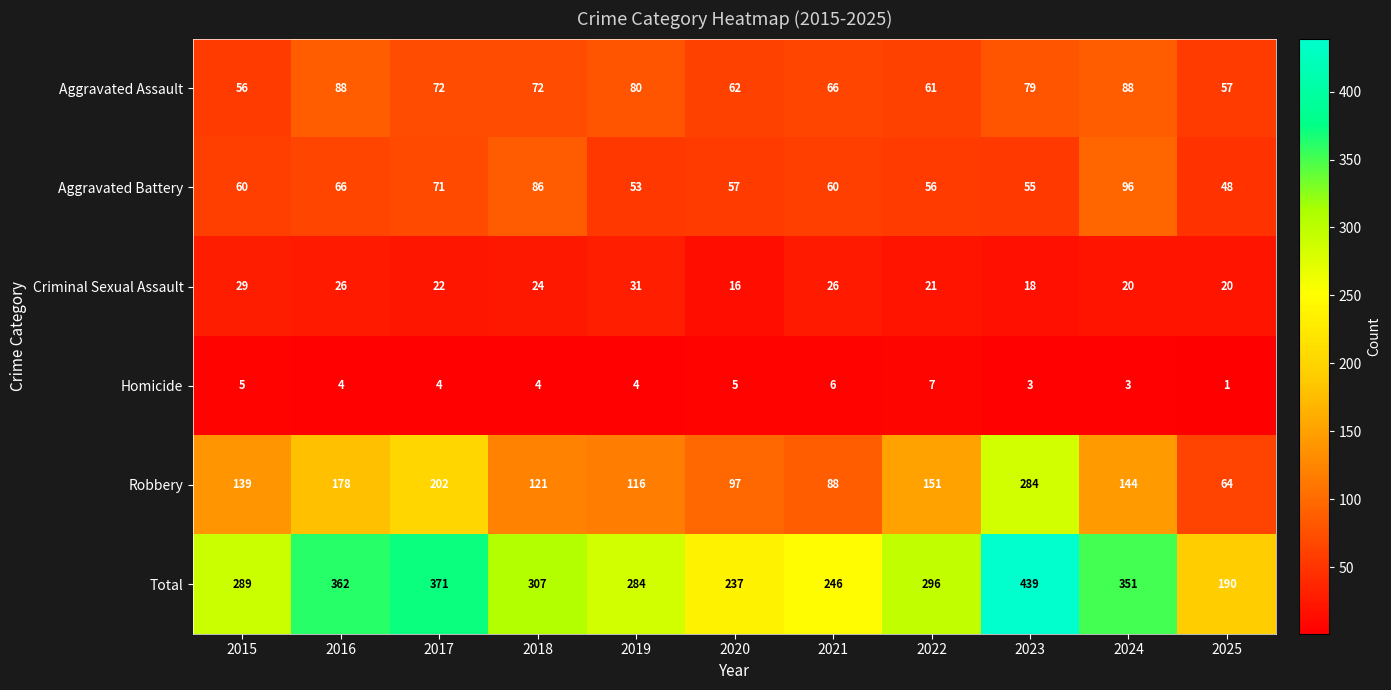

Which series has the largest range (max minus min)?

Total